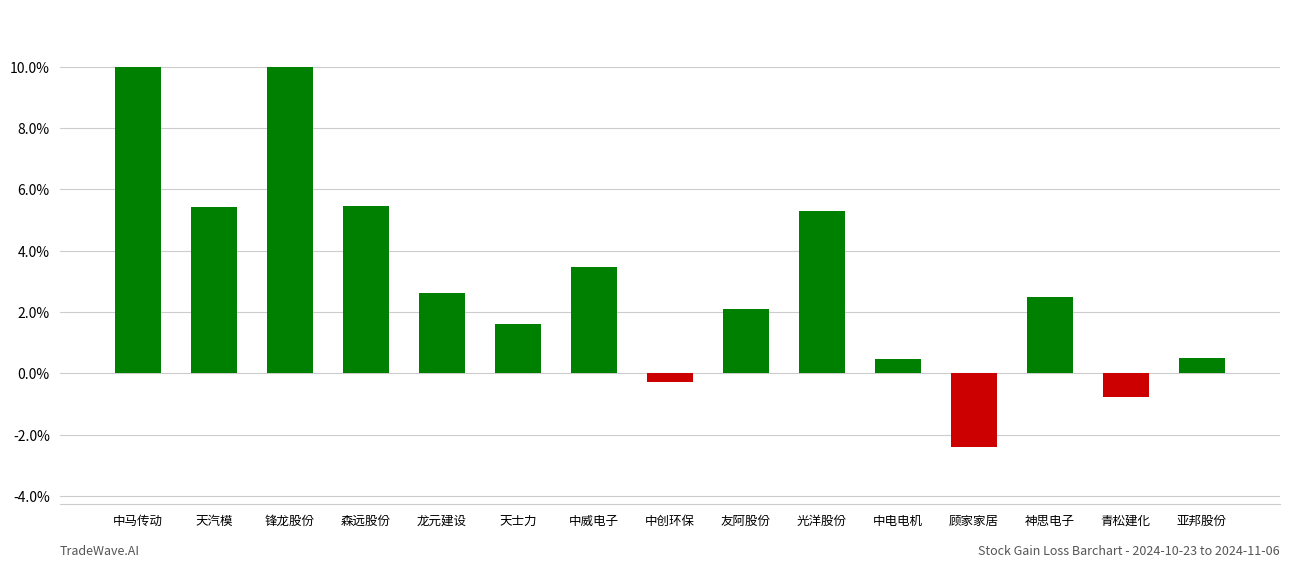

Reading right to left, list all the values displayed in this chart.

亚邦股份=0.5	青松建化=-0.8	神思电子=2.5	顾家家居=-2.4	中电电机=0.5	光洋股份=5.3	友阿股份=2.1	中创环保=-0.3	中威电子=3.5	天士力=1.6	龙元建设=2.6	森远股份=5.4	锋龙股份=10.0	天汽模=5.4	中马传动=10.0